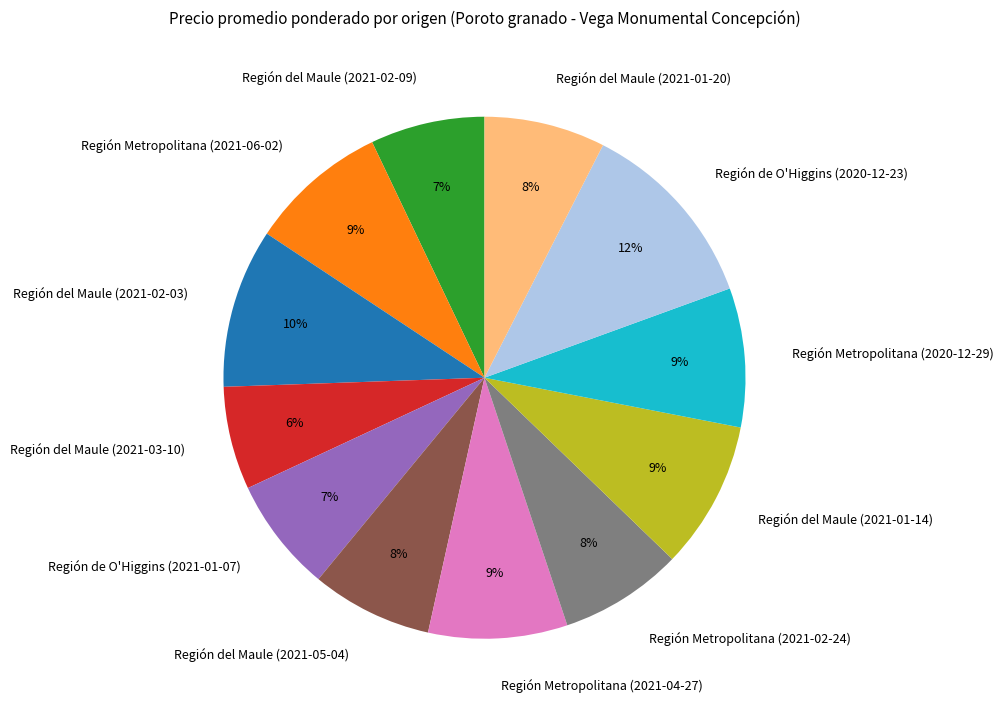

Combined, do Región Metropolitana (2021-02-24) and Región del Maule (2021-05-04) account for over 50%?

No